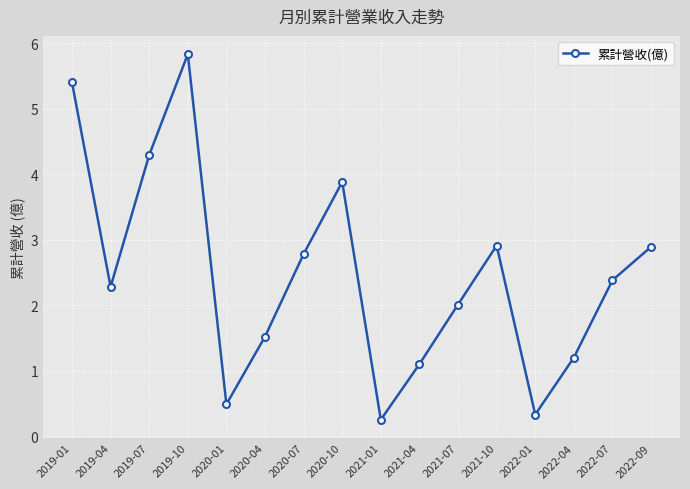

True or false: there are more than 2 points higher than both neighbors.

True